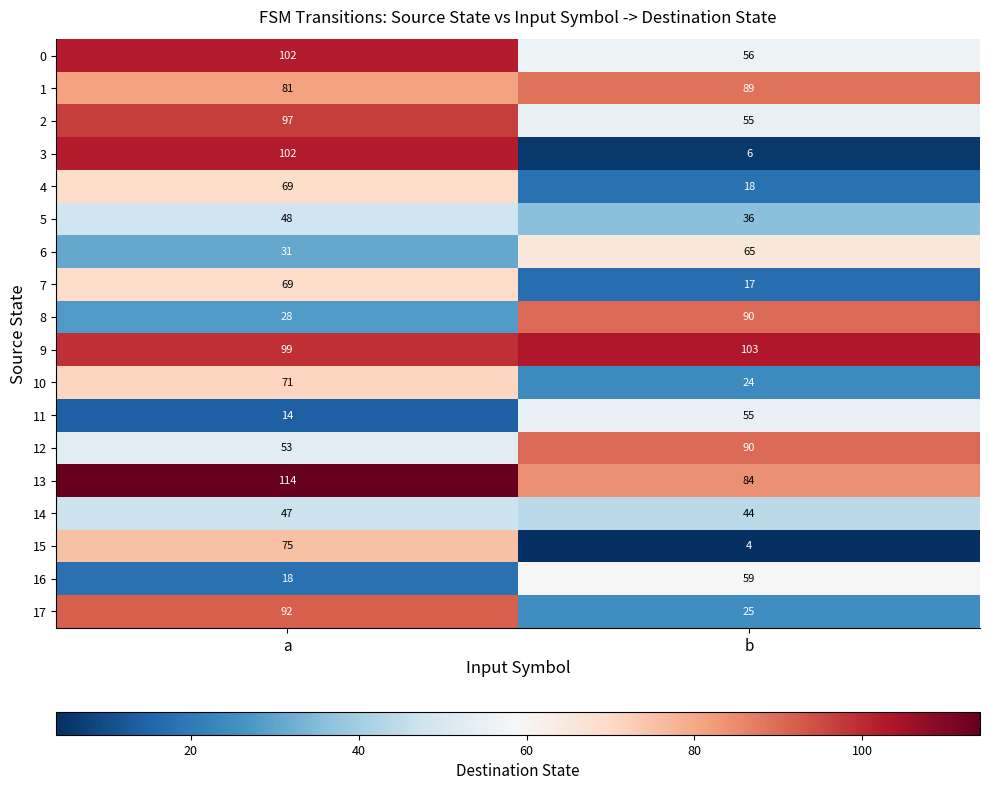

Which label corresponds to the largest value in the chart?

a